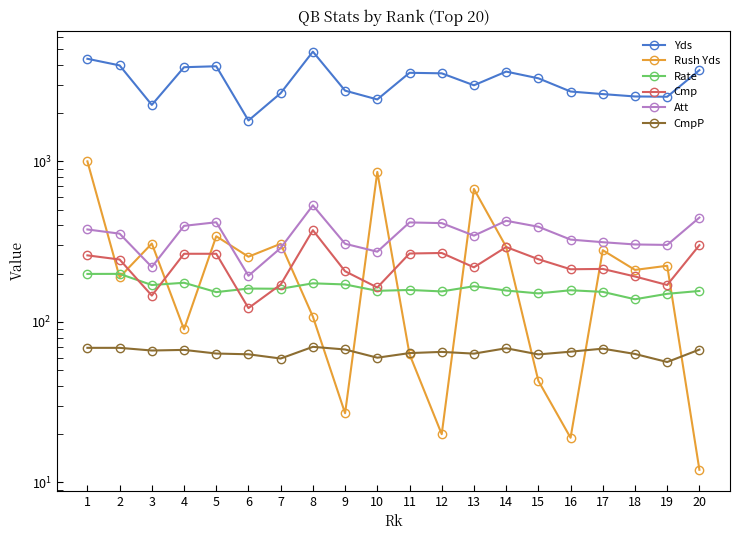

At how many categories does at least one series exceed 930?

20